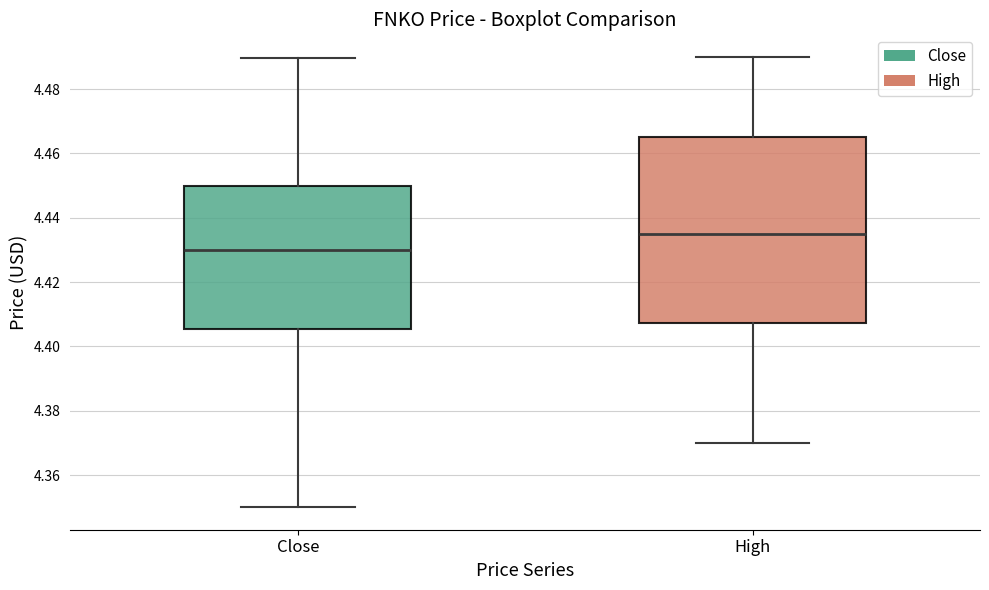

Reading left to right, transcribe this box plot: for each box, give where its median line is, the range the box spans, and where its two whiskers end, as read against the y-axis. The values are not printed on the chart, so give them approximately, as read against the axis.

Close: median 4.430, box 4.406 to 4.450, whiskers 4.350 to 4.490
High: median 4.434, box 4.408 to 4.466, whiskers 4.370 to 4.490